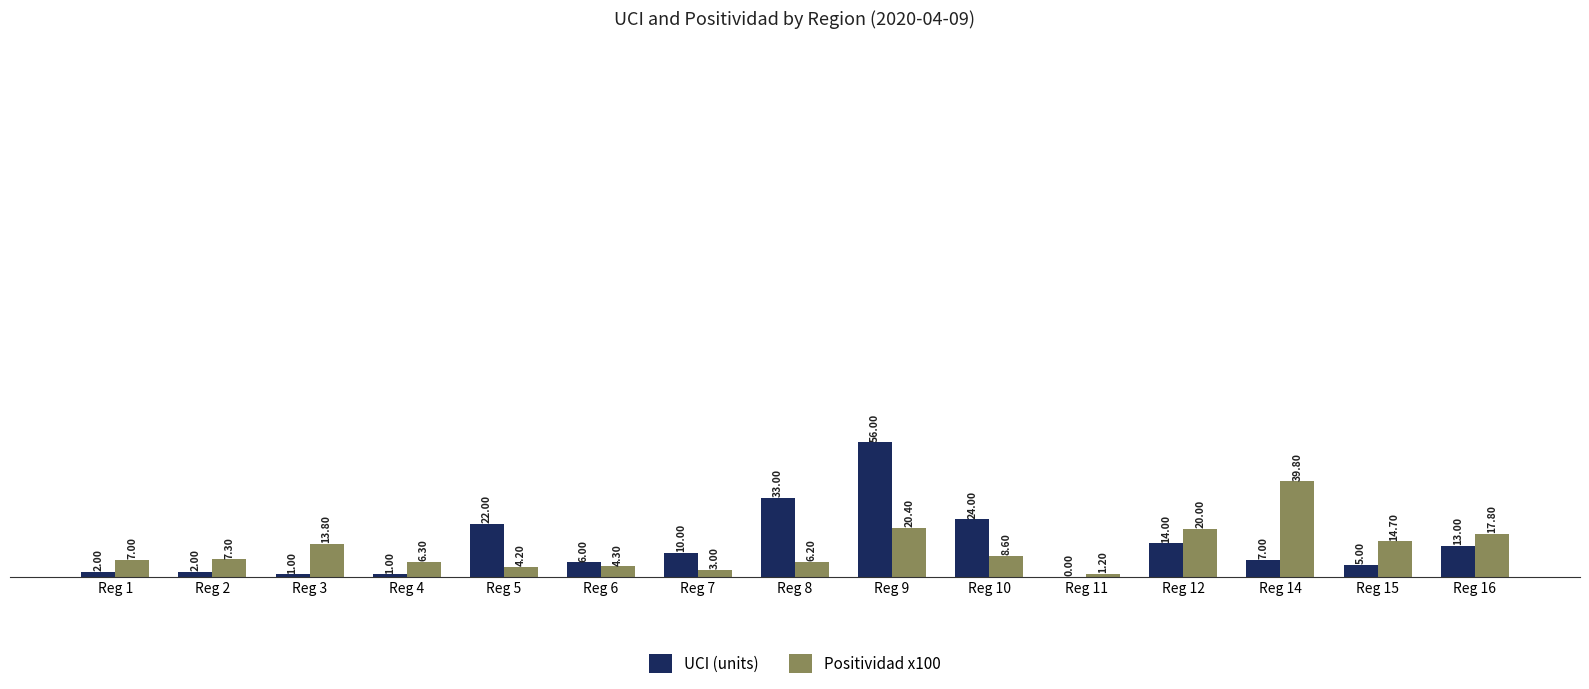

Which series changed the most between Reg 2 and Reg 9?

UCI (units)